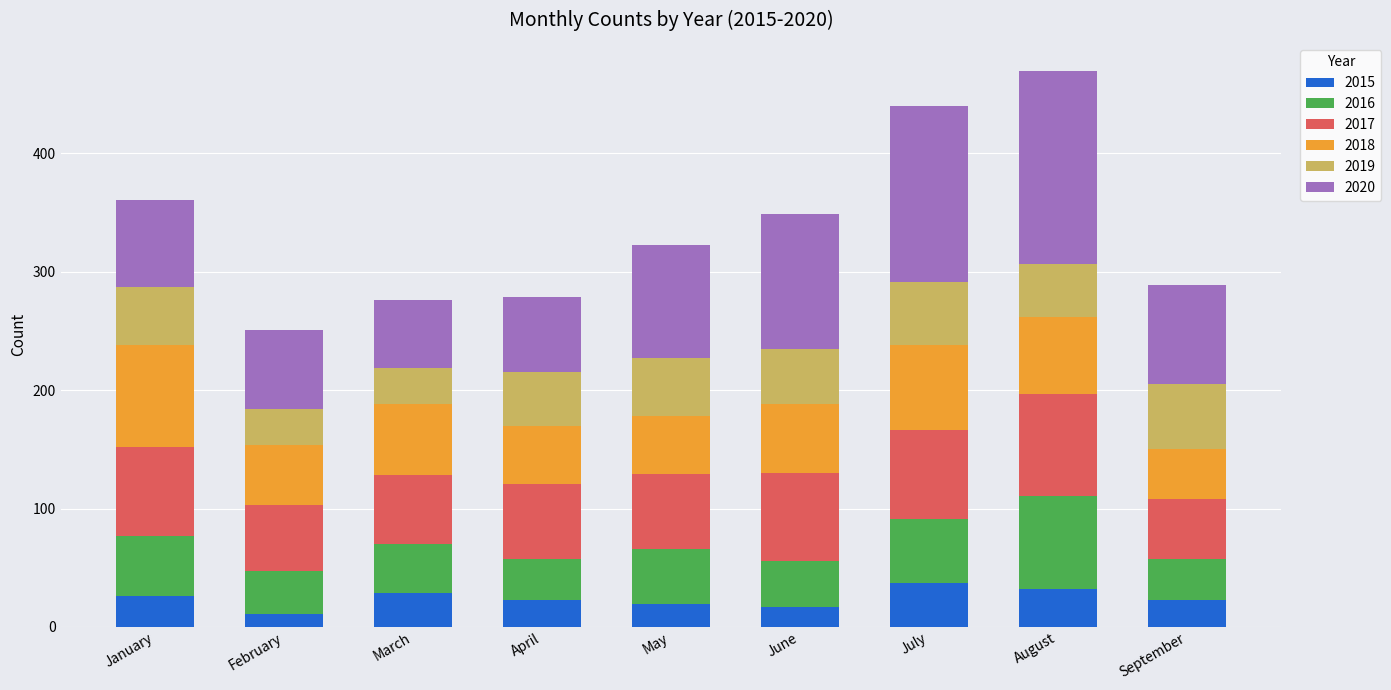

What is the lowest value of the 2015 series?

11